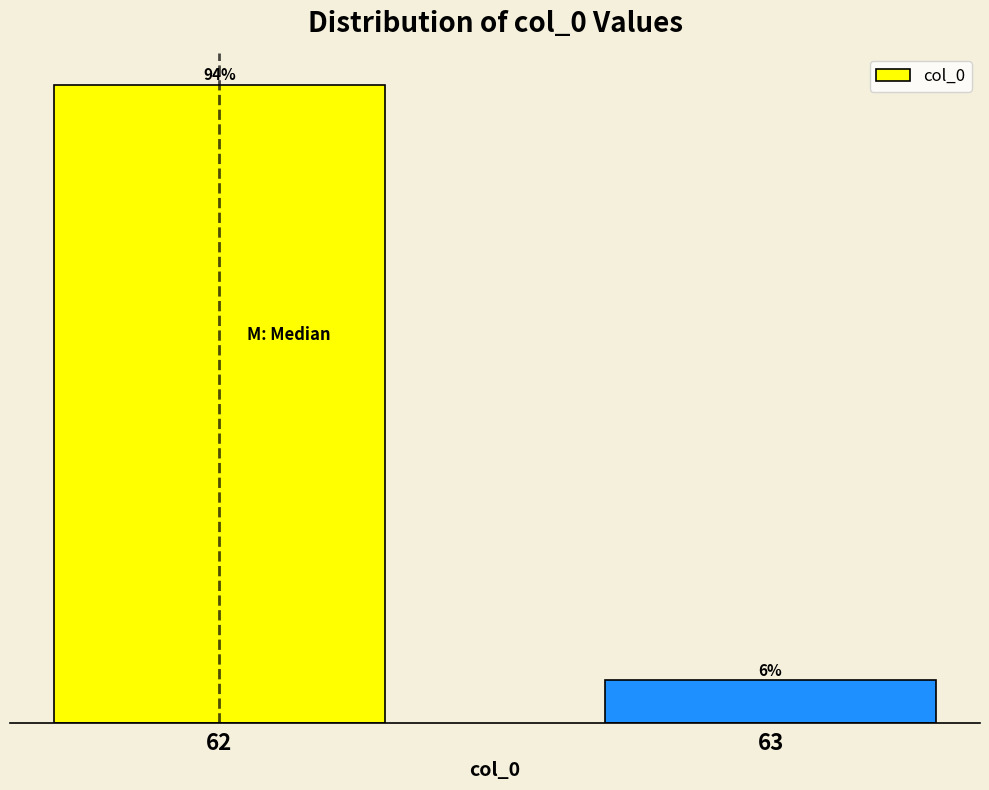

Does the chart contain any negative values?

No